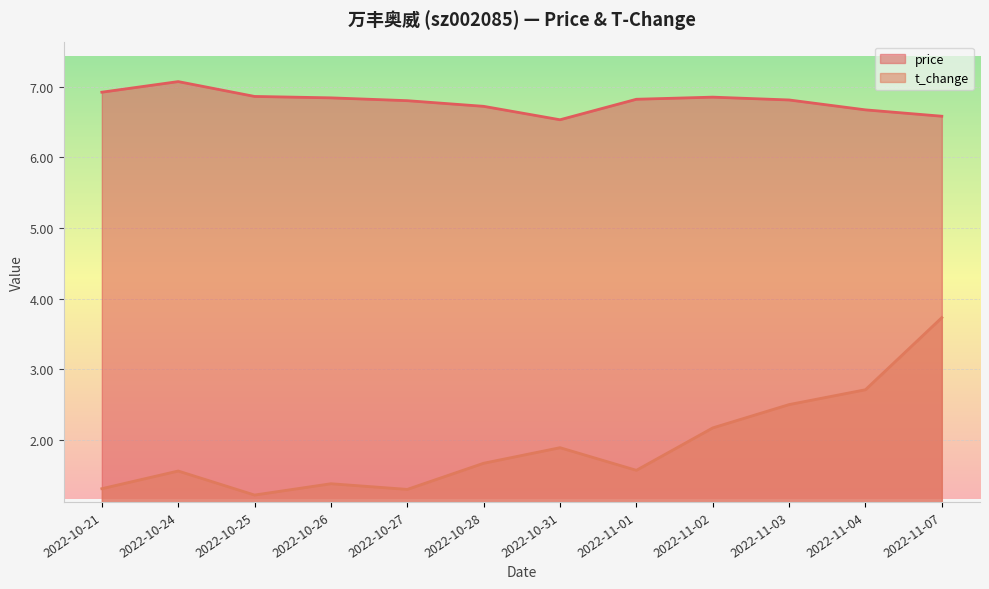

Reading left to right, list all the values displayed in this chart.

price: 6.9	7.1	6.9	6.8	6.8	6.7	6.5	6.8	6.8	6.8	6.7	6.6
t_change: 1.3	1.6	1.2	1.4	1.3	1.7	1.9	1.6	2.2	2.5	2.7	3.7